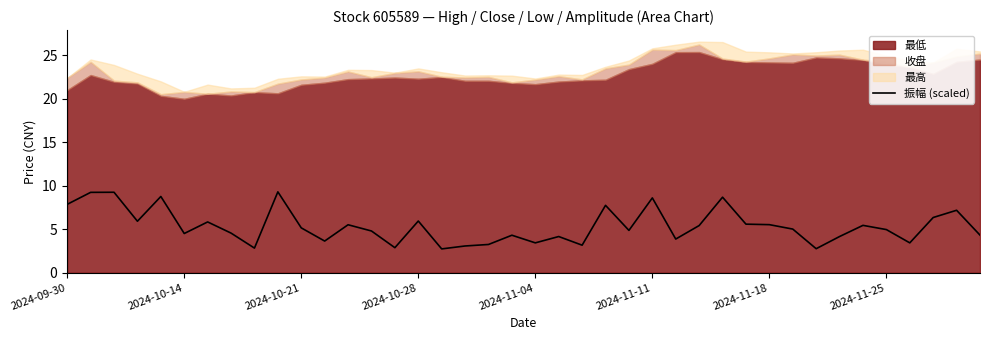

What is the smallest value displayed?

2.7